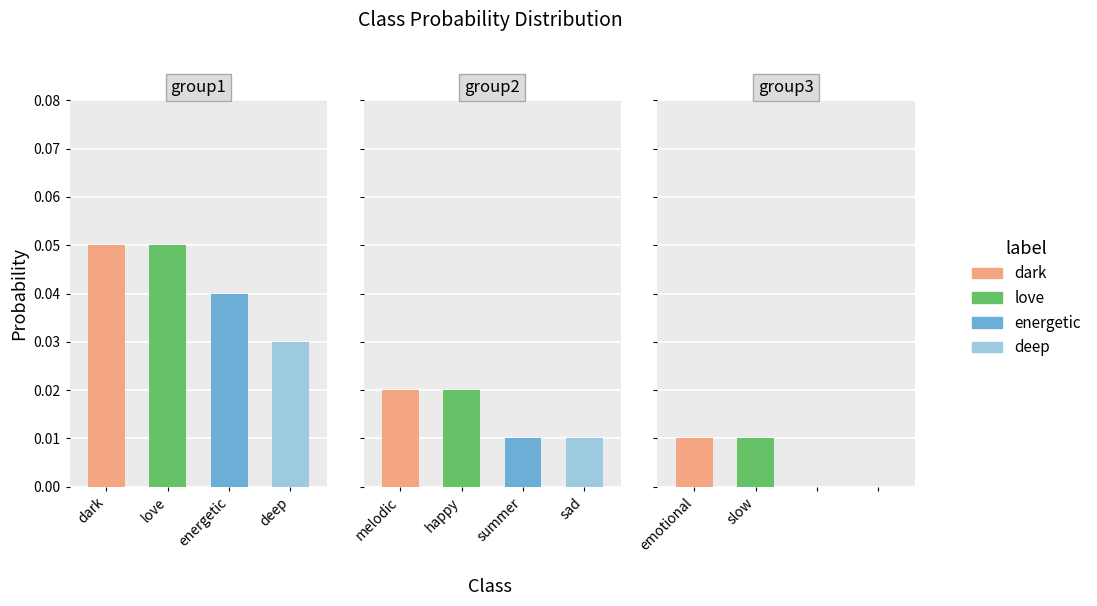

How many bars are there in total?

10